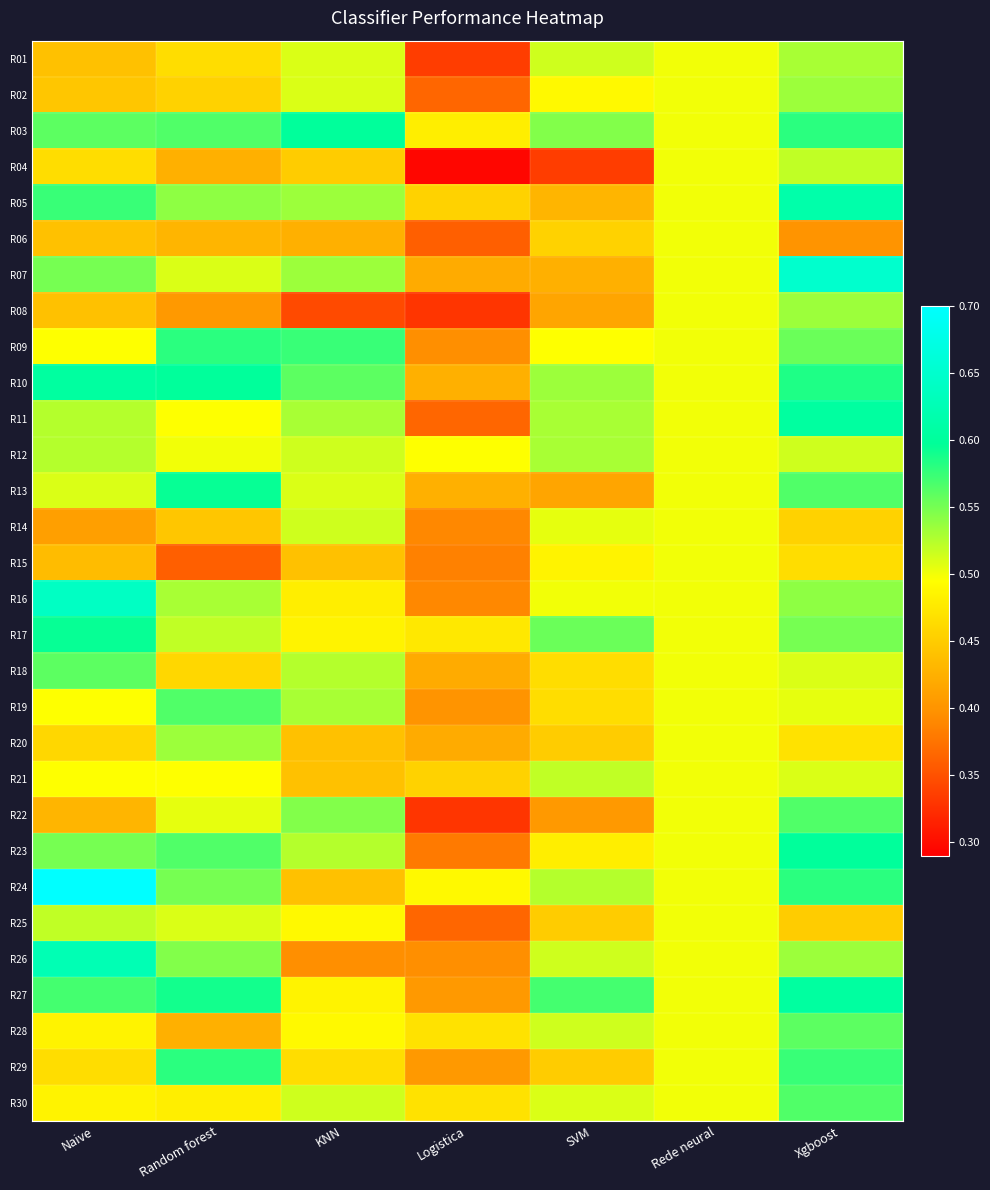

What is the total value across all series at KNN?

14.8